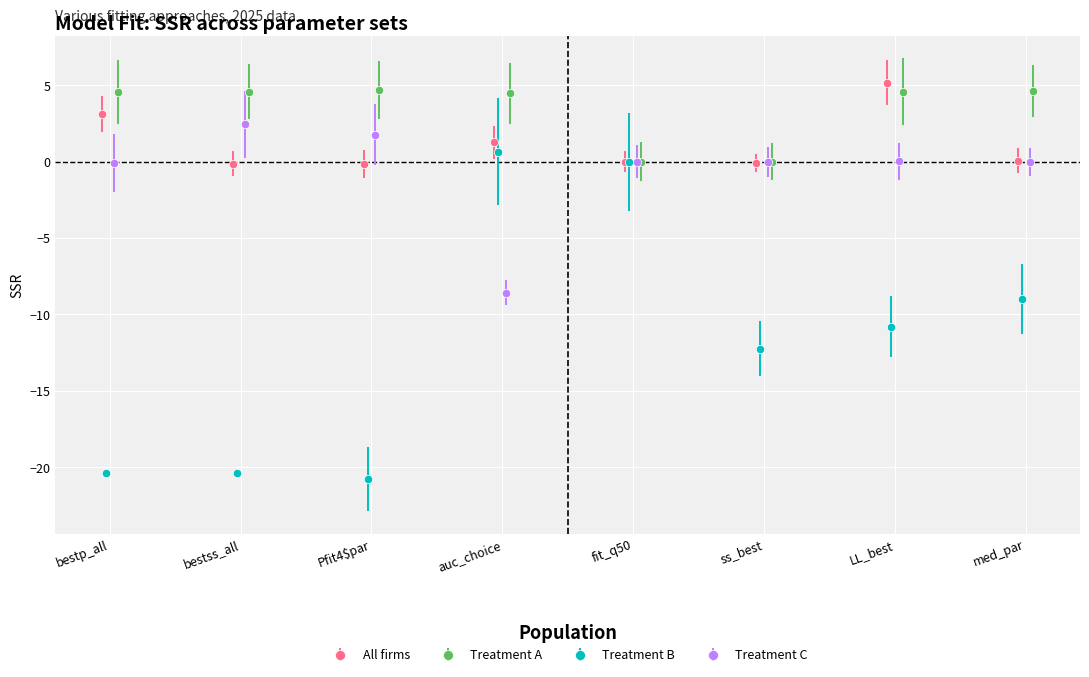

Which series has the largest range (max minus min)?

Treatment B